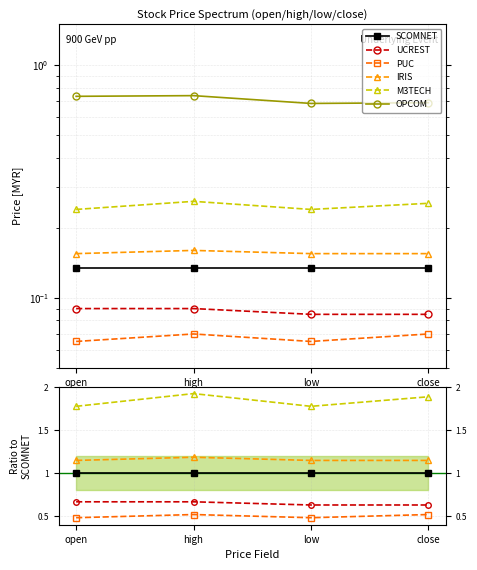

Reading right to left, transcribe all the data shown in this chart.

SCOMNET: close=1.0	low=1.0	high=1.0	open=1.0
UCREST: close=0.6	low=0.6	high=0.7	open=0.7
PUC: close=0.5	low=0.5	high=0.5	open=0.5
IRIS: close=1.1	low=1.1	high=1.2	open=1.1
M3TECH: close=1.9	low=1.8	high=1.9	open=1.8
OPCOM: close=5.1	low=5.1	high=5.5	open=5.4